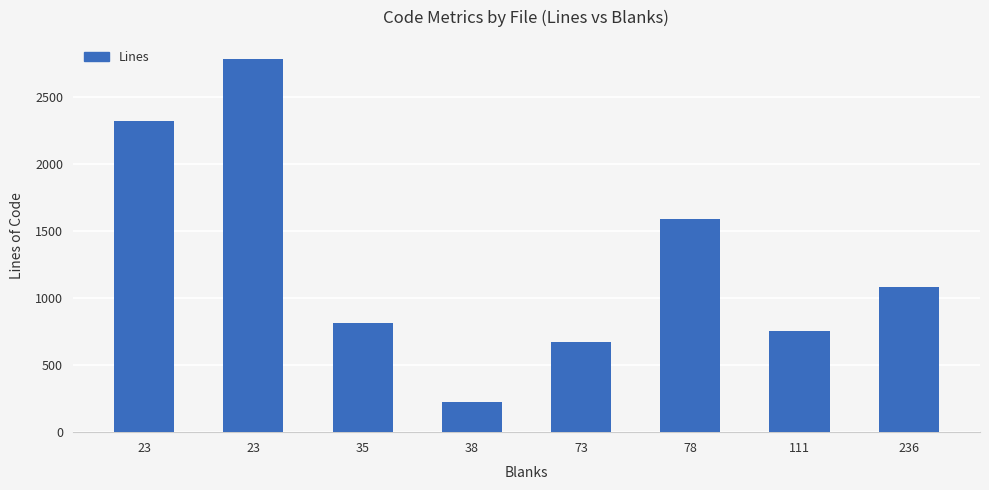

What is the value of the 6th bar from the left?

1589